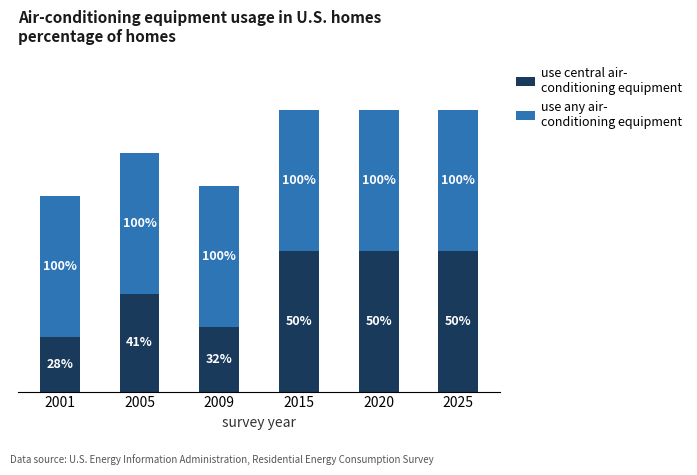

What is the total value across all series at 2020?

26